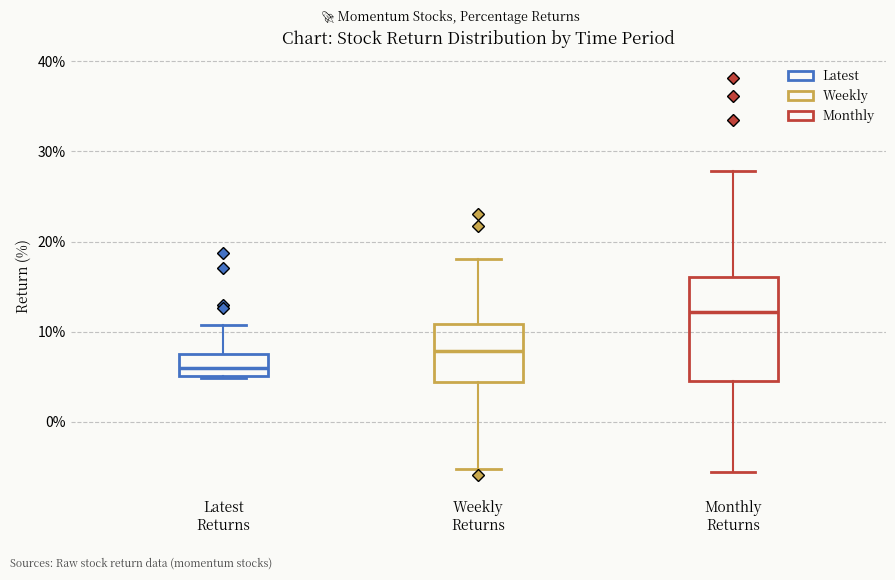

Which box's median line is the highest?

Monthly Returns